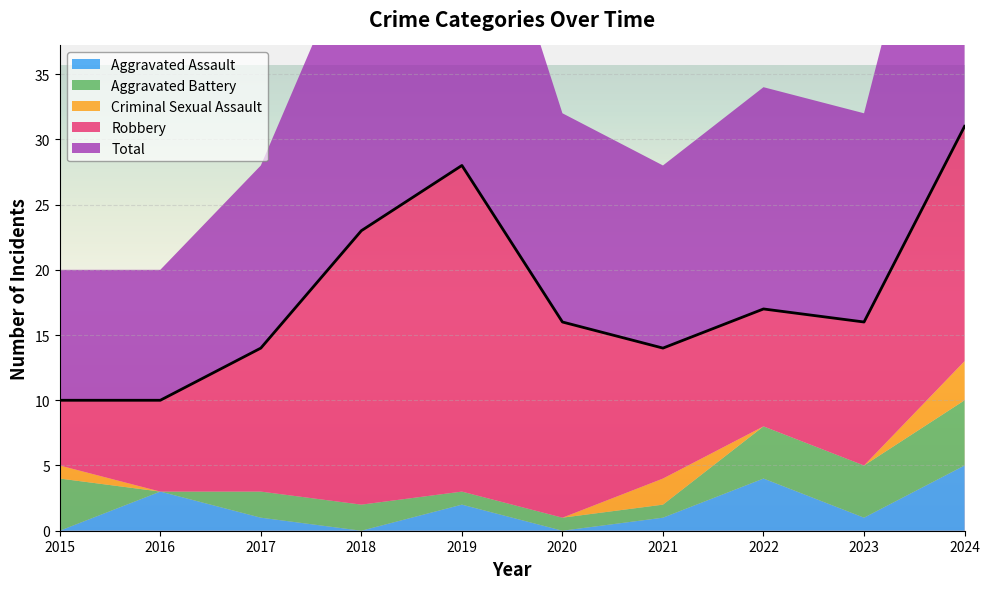

True or false: Aggravated Assault and Total intersect in this chart.

False